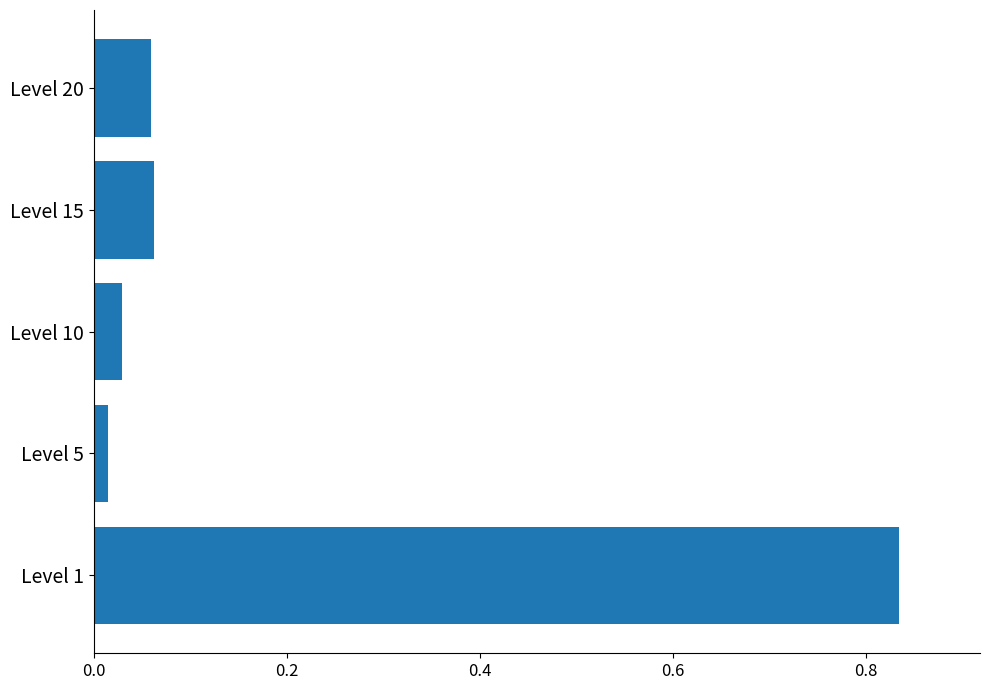

At which category does the chart reach its peak across all series?

Level 1